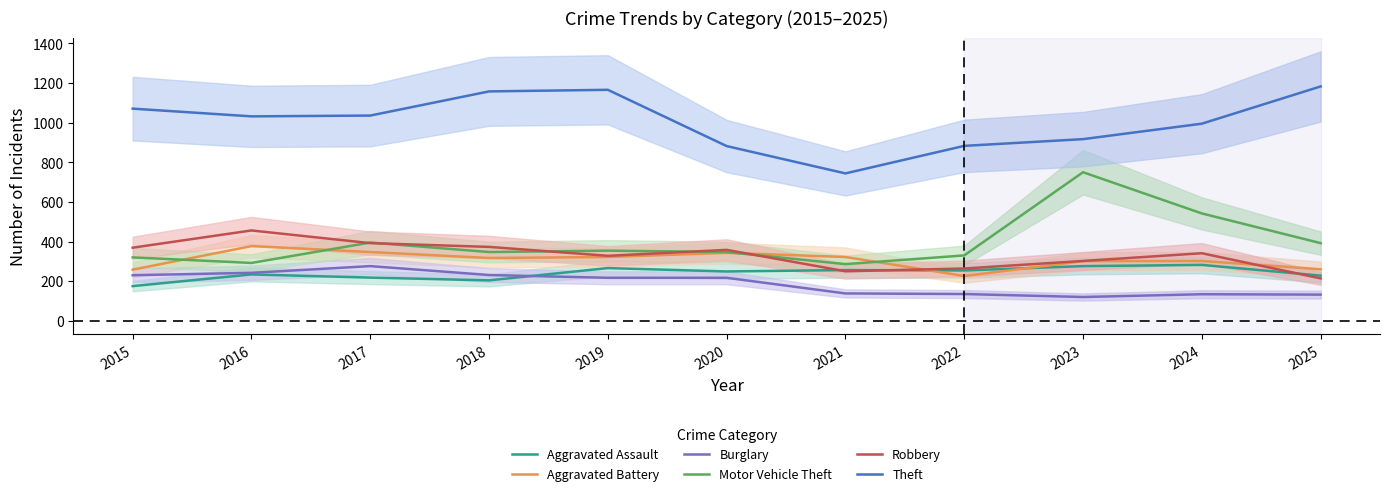

At which category does Aggravated Battery reach its first local peak?

2016